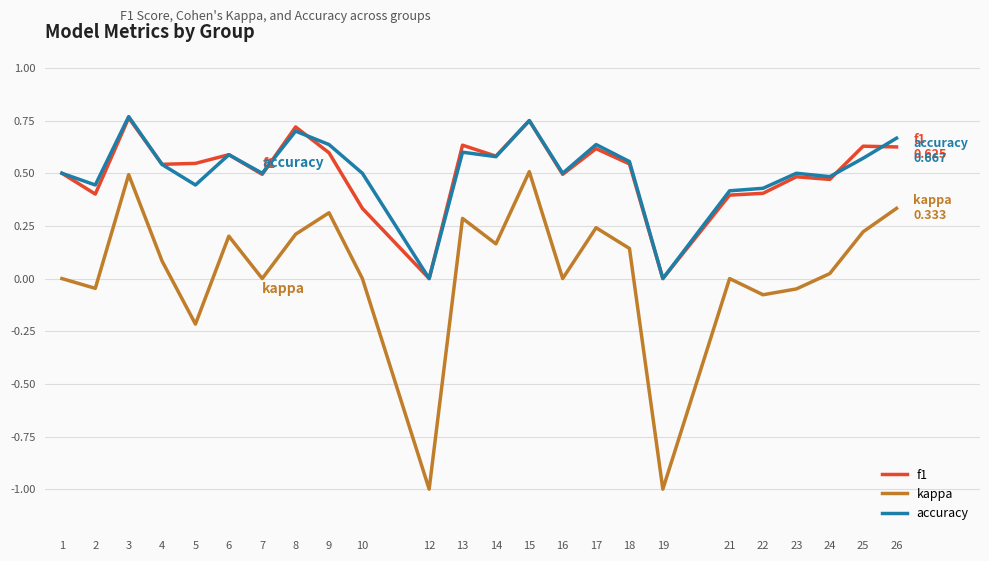

True or false: accuracy has more than 2 interior local peaks.

True